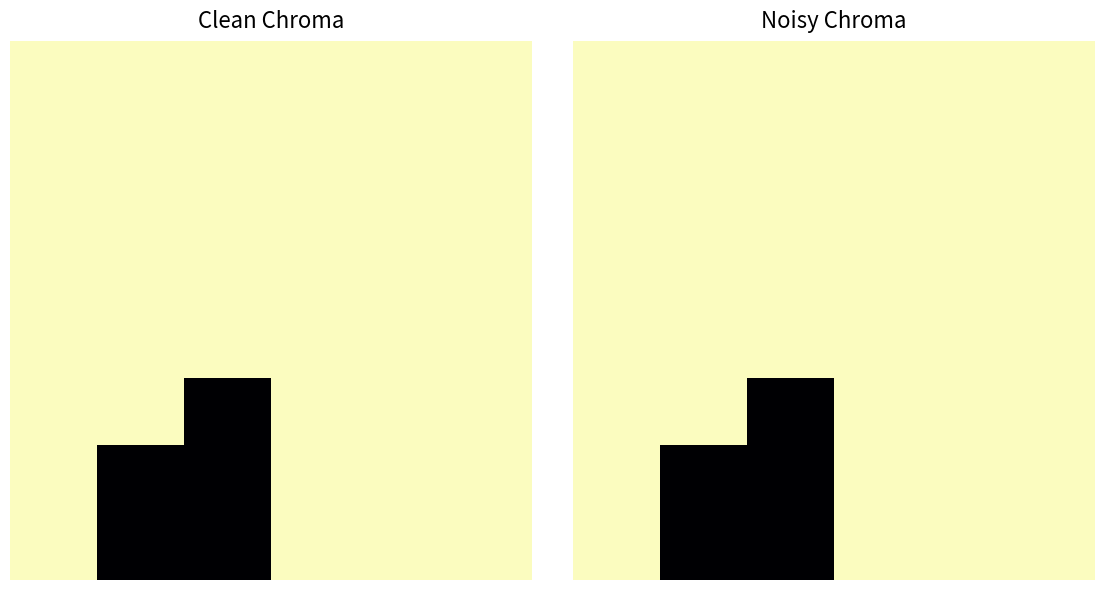

At which category is the sum across all series the highest?

5